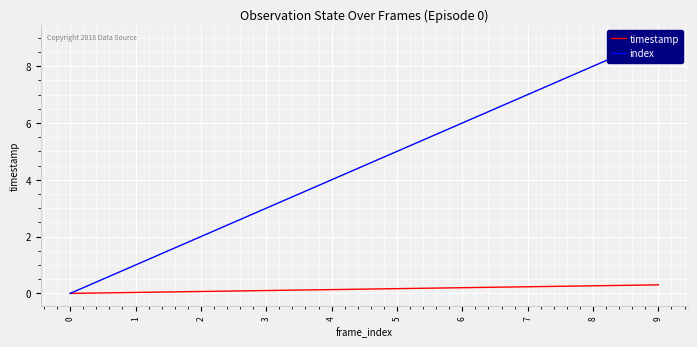

At 8, list the series in order from largest to smallest.

index, timestamp